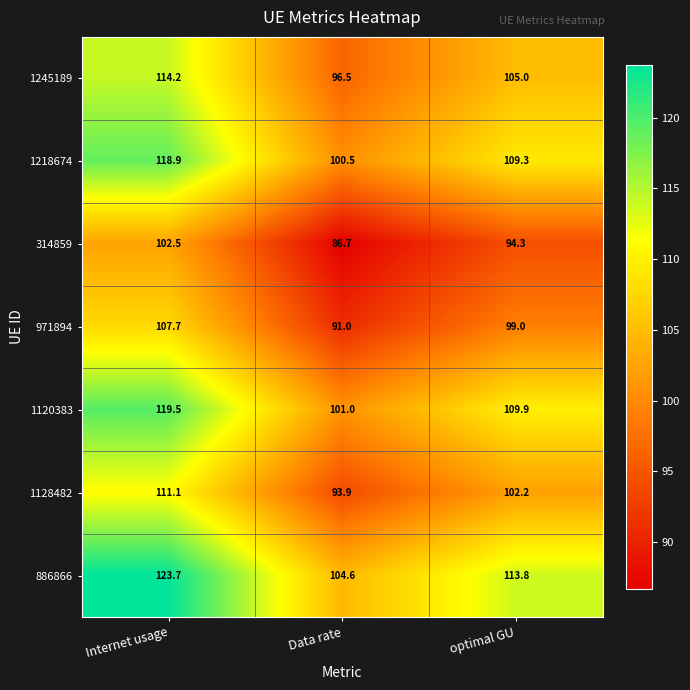

Rank the series by their maximum value, from lowest to highest.

314859, 971894, 1128482, 1245189, 1218674, 1120383, 886866